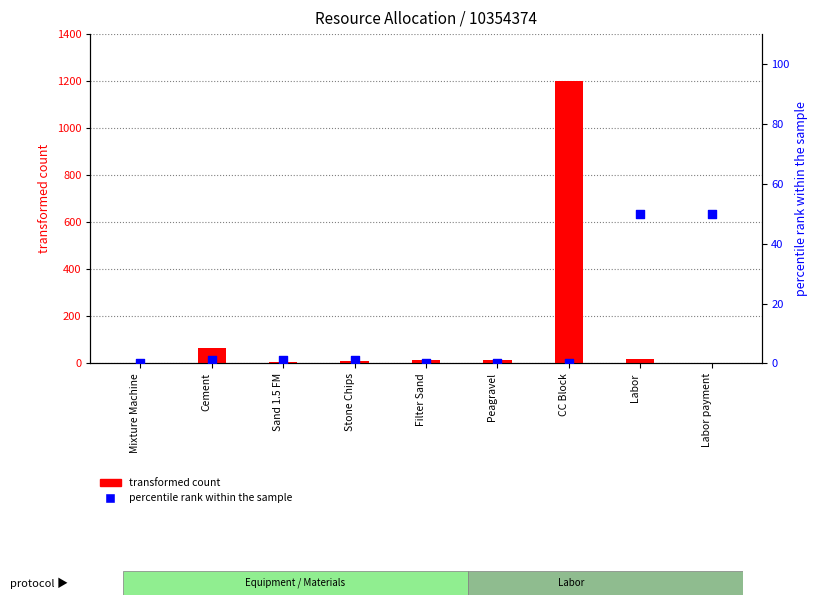

What are all the series names shown in the legend?

transformed count, percentile rank within the sample